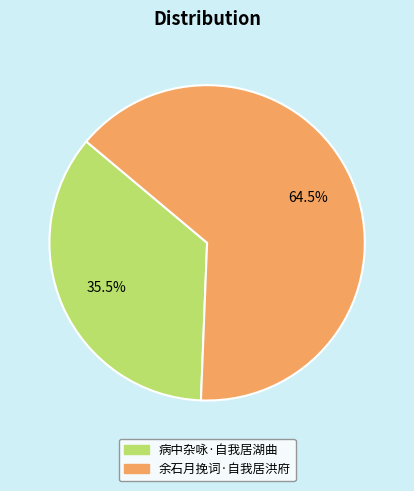

Is it true that 余石月挽词·自我居洪府 is 59% of the pie?

False